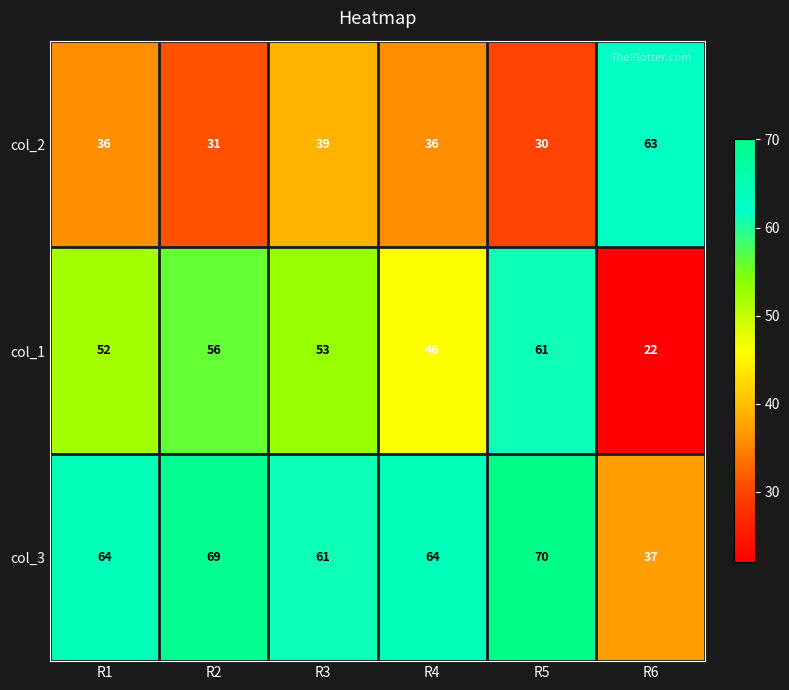

Which series has the largest total across all categories?

col_3